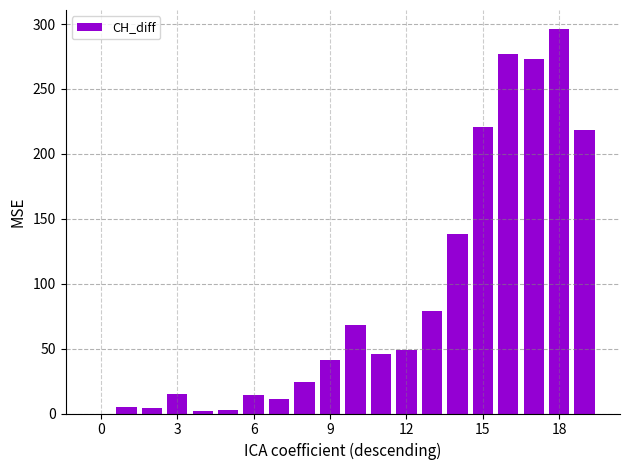

How many series are shown in this chart?

1